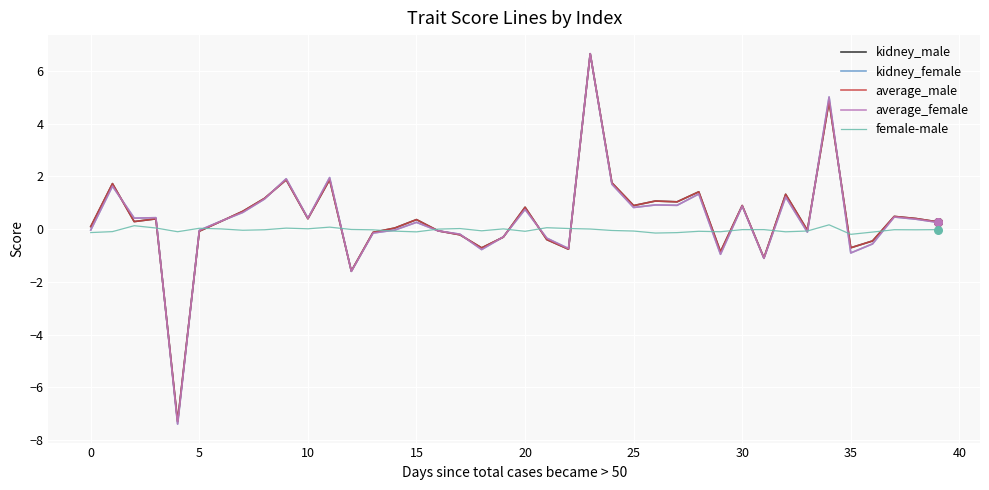

What is the minimum value shown in the chart?

-7.4